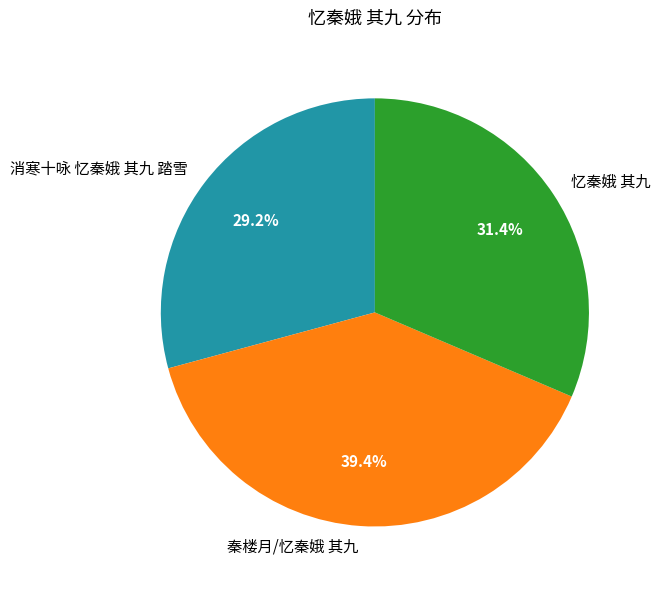

What percentage is the 忆秦娥 其九 slice, to the nearest percent?

31%